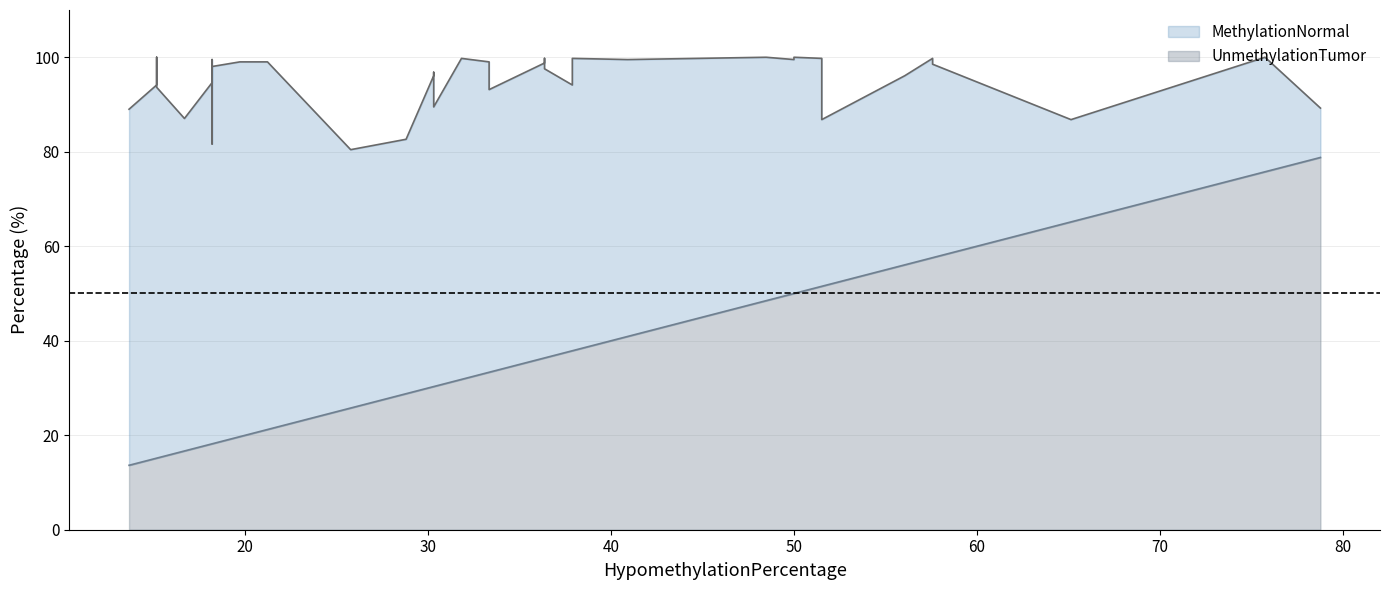

The chart shows a value of 5.5 at 21.21. True or false?

False